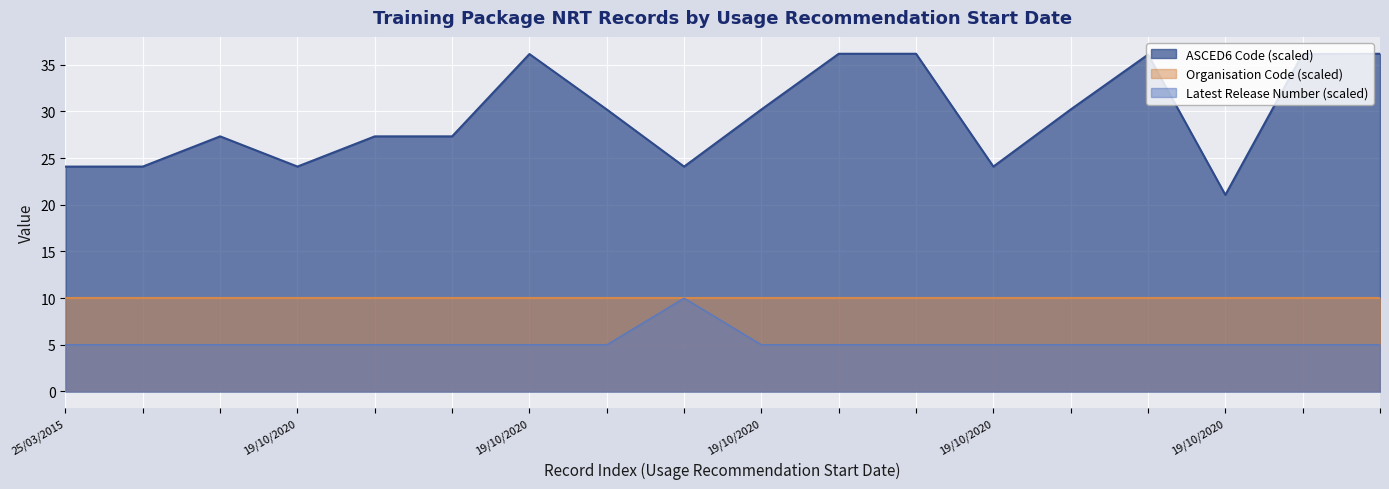

The Latest Release Number series shows 7.3 at 19/10/2020. True or false?

False